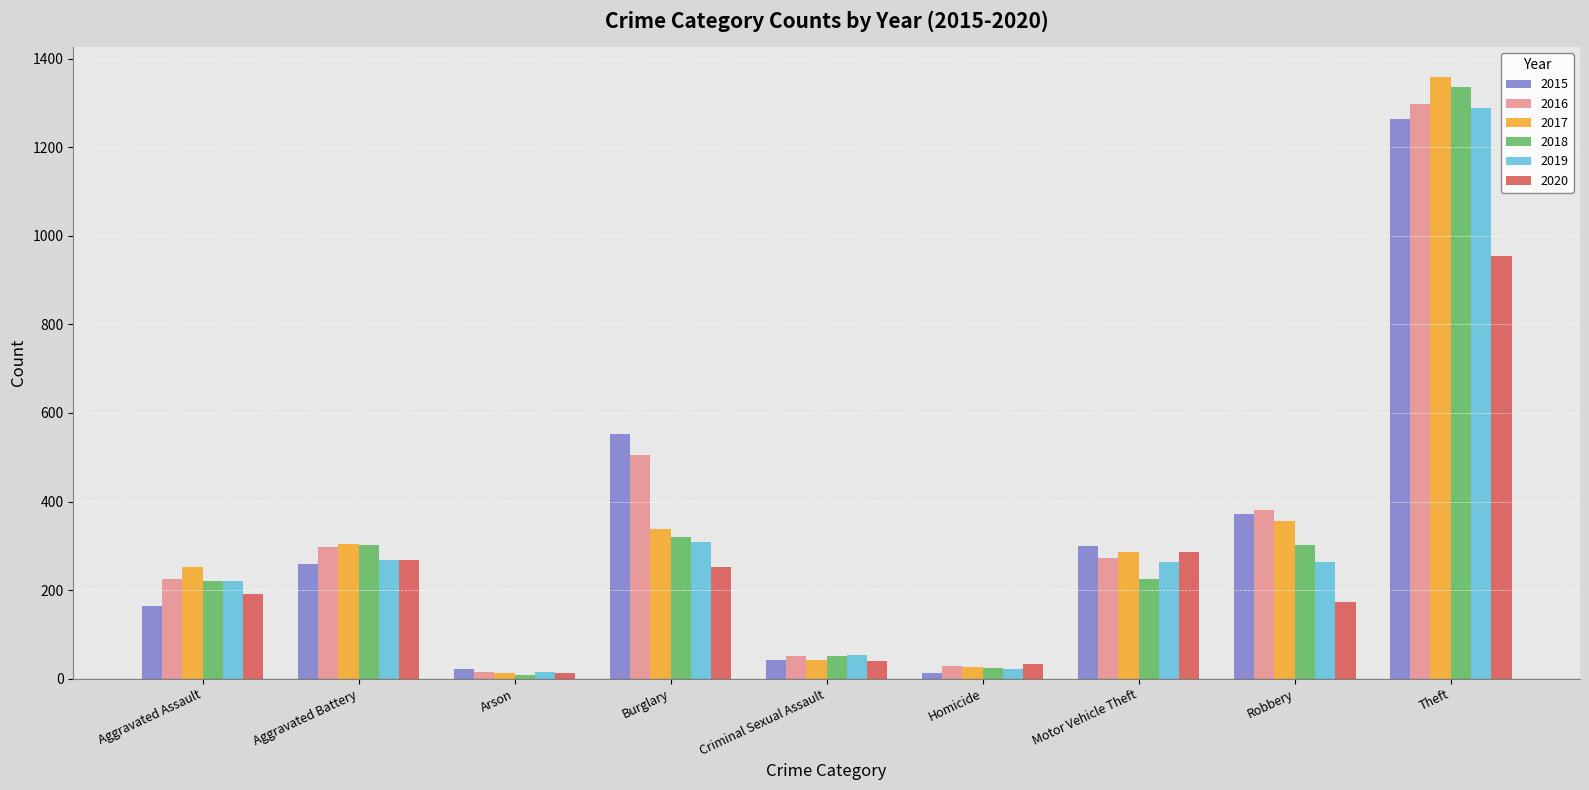

What is the total value across all series at Motor Vehicle Theft?

1631